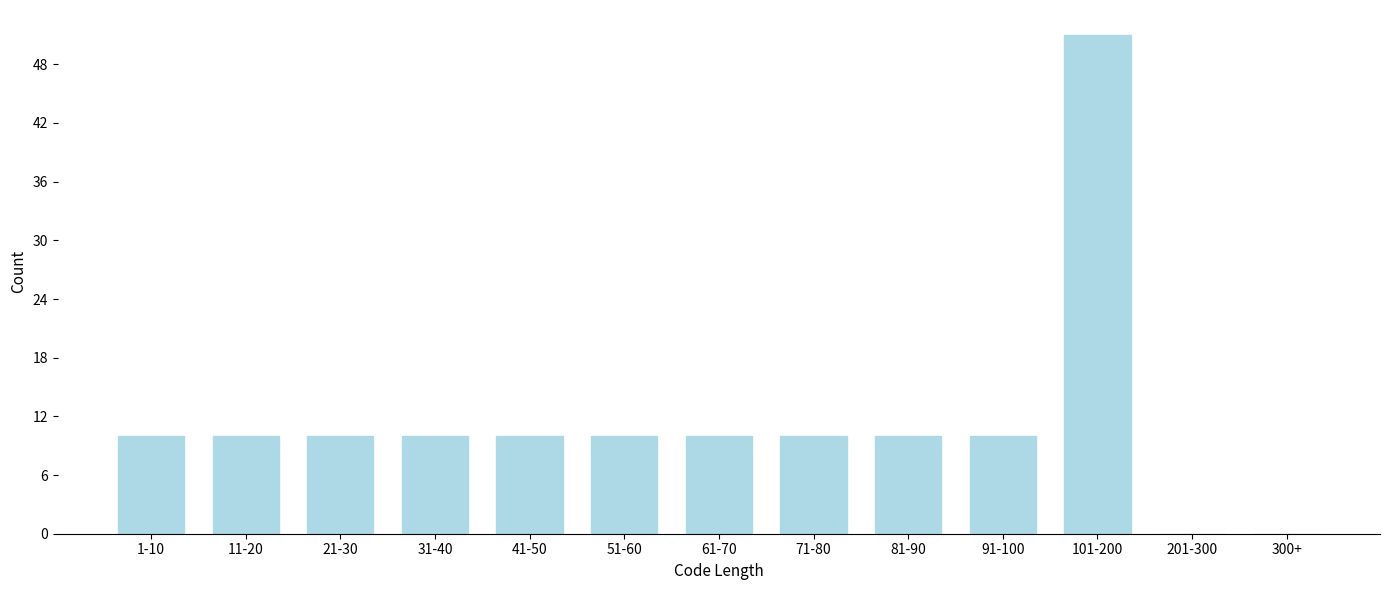

Reading right to left, extract all data points from this chart.

300+=0	201-300=0	101-200=51	91-100=10	81-90=10	71-80=10	61-70=10	51-60=10	41-50=10	31-40=10	21-30=10	11-20=10	1-10=10